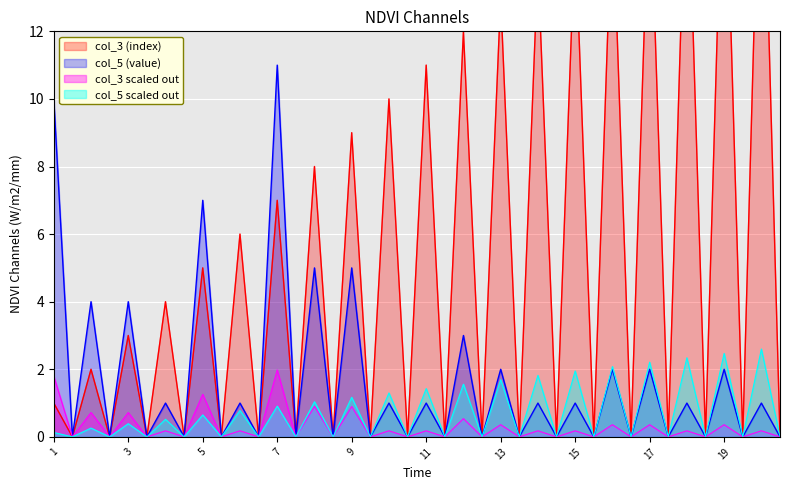

What is the highest value of the col_5 (value) series?

11.0